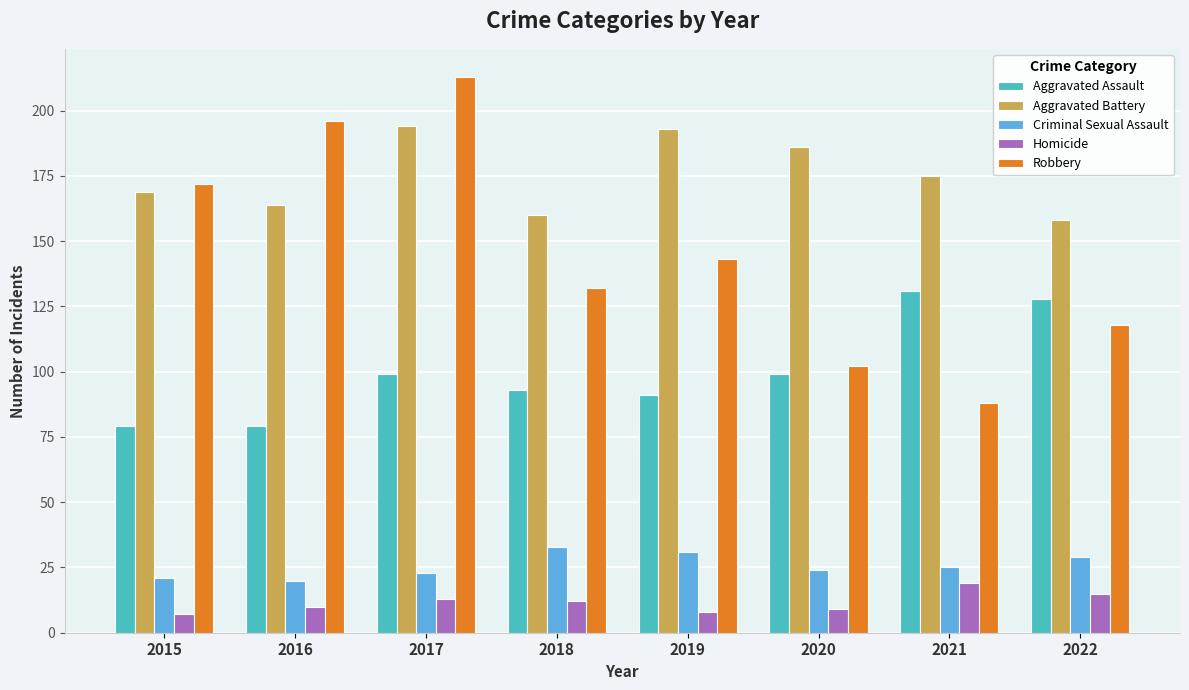

What is the minimum value shown in the chart?

7